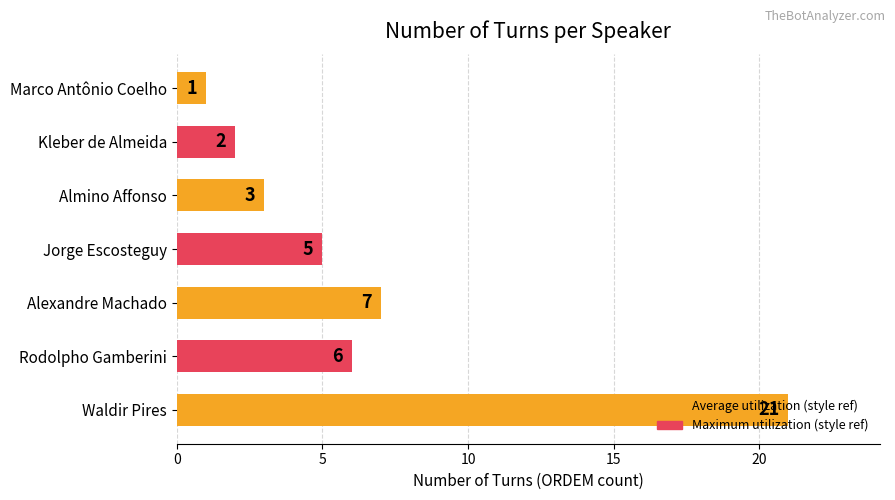

What is the difference between the maximum and second lowest values?

19